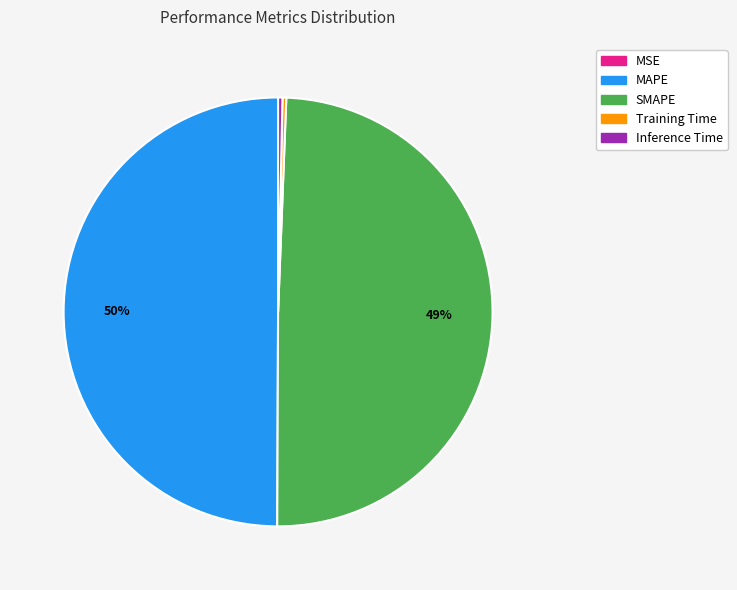

True or false: SMAPE accounts for 59% of the total.

False